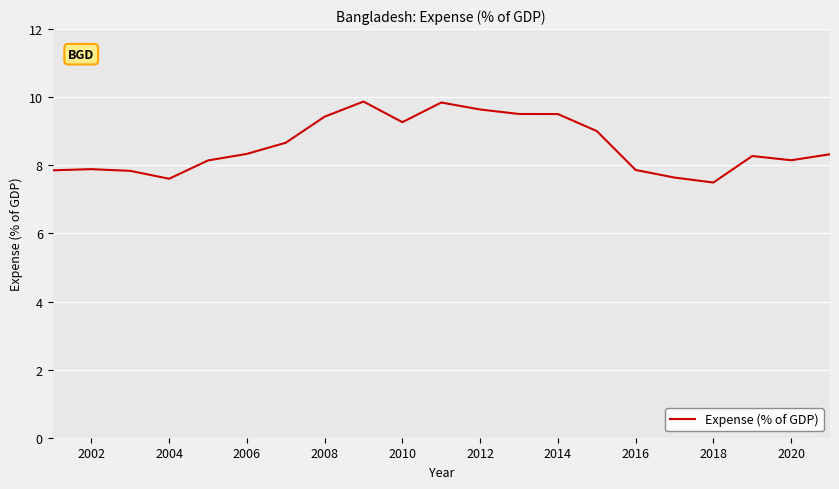

What is the difference between the maximum and minimum values?

2.4